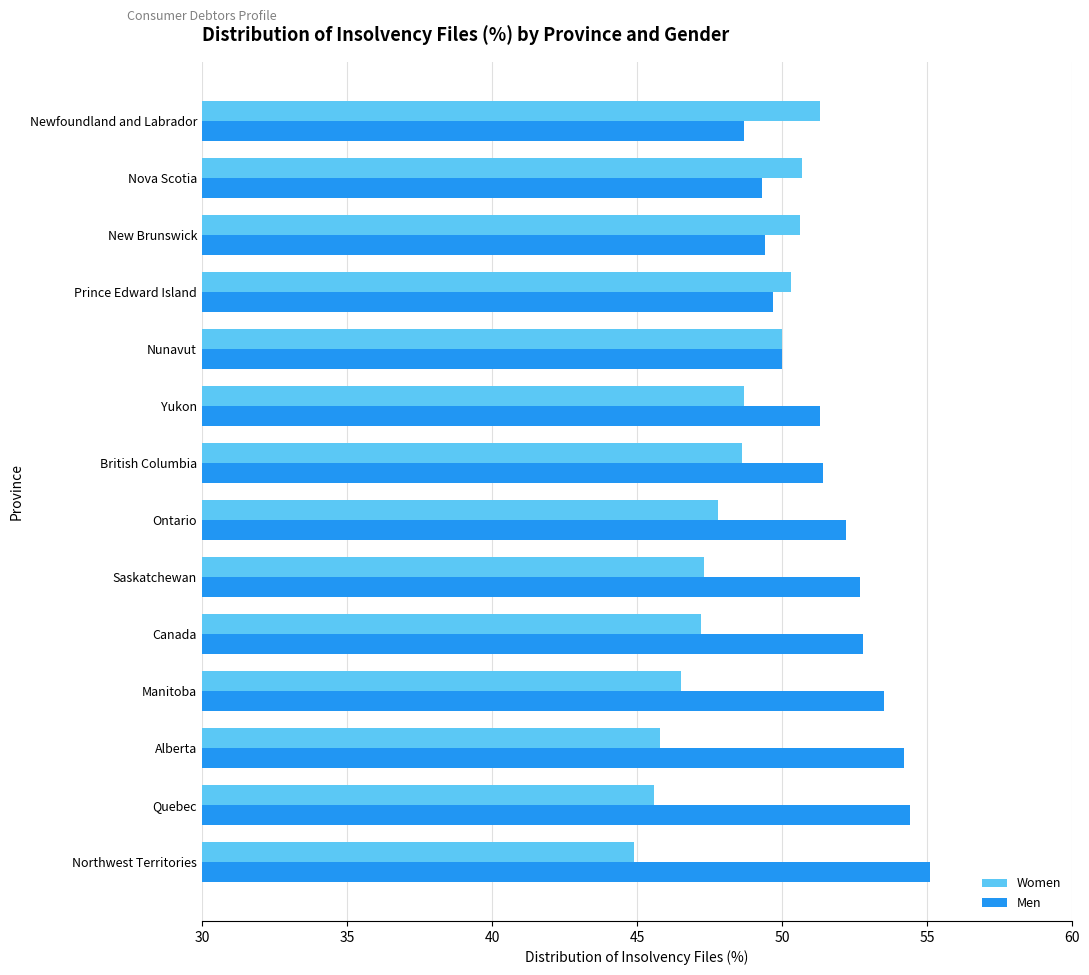

Rank the series by their maximum value, from lowest to highest.

Women, Men